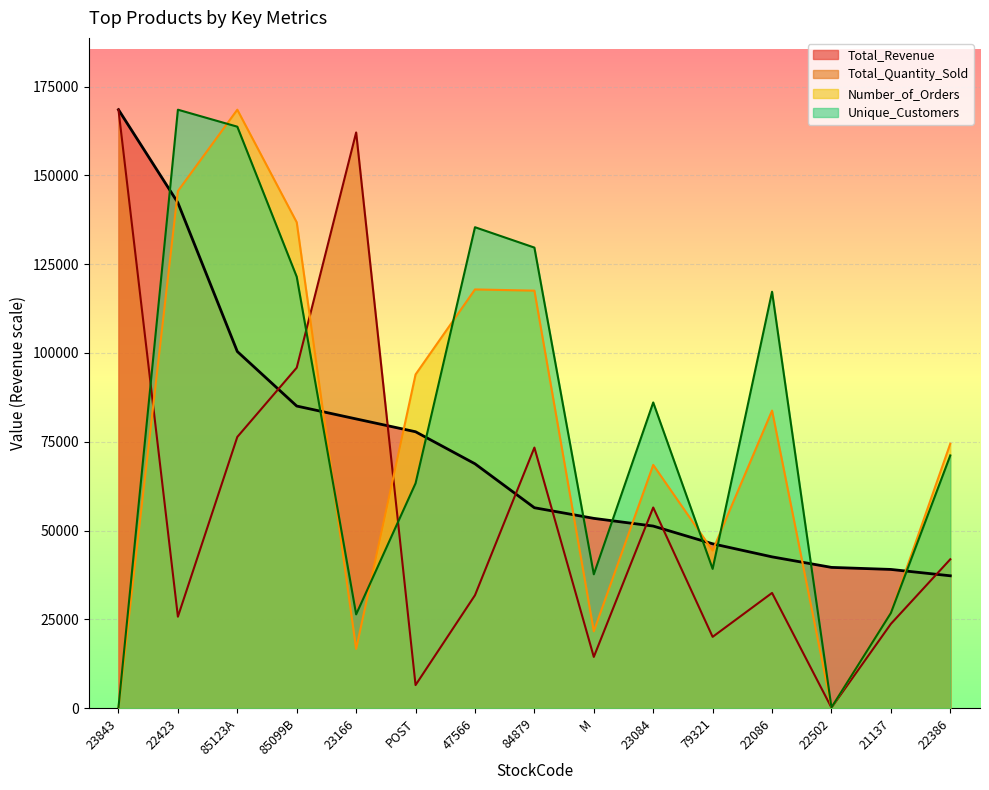

What is the lowest value of the Number_of_Orders series?

85.5